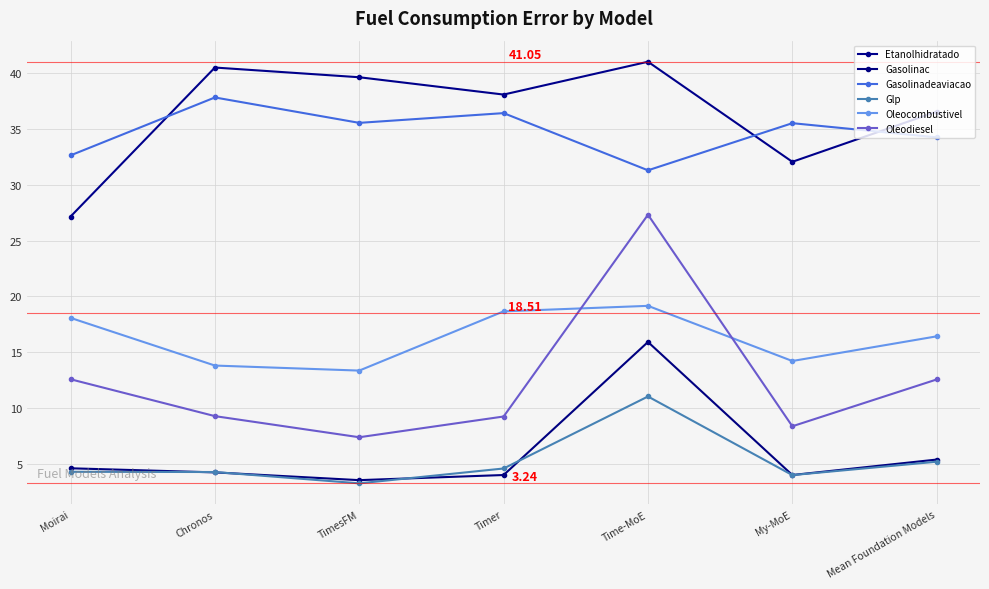

Reading left to right, extract all data points from this chart.

Etanolhidratado: Moirai=27.2	Chronos=40.5	TimesFM=39.7	Timer=38.1	Time-MoE=41.1	My-MoE=32.1	Mean Foundation Models=36.6
Gasolinac: Moirai=4.6	Chronos=4.2	TimesFM=3.5	Timer=4.0	Time-MoE=15.9	My-MoE=4.0	Mean Foundation Models=5.4
Gasolinadeaviacao: Moirai=32.7	Chronos=37.9	TimesFM=35.6	Timer=36.4	Time-MoE=31.3	My-MoE=35.5	Mean Foundation Models=34.3
Glp: Moirai=4.3	Chronos=4.3	TimesFM=3.2	Timer=4.6	Time-MoE=11.0	My-MoE=4.0	Mean Foundation Models=5.2
Oleocombustivel: Moirai=18.1	Chronos=13.8	TimesFM=13.4	Timer=18.7	Time-MoE=19.2	My-MoE=14.2	Mean Foundation Models=16.4
Oleodiesel: Moirai=12.6	Chronos=9.3	TimesFM=7.4	Timer=9.2	Time-MoE=27.3	My-MoE=8.4	Mean Foundation Models=12.6